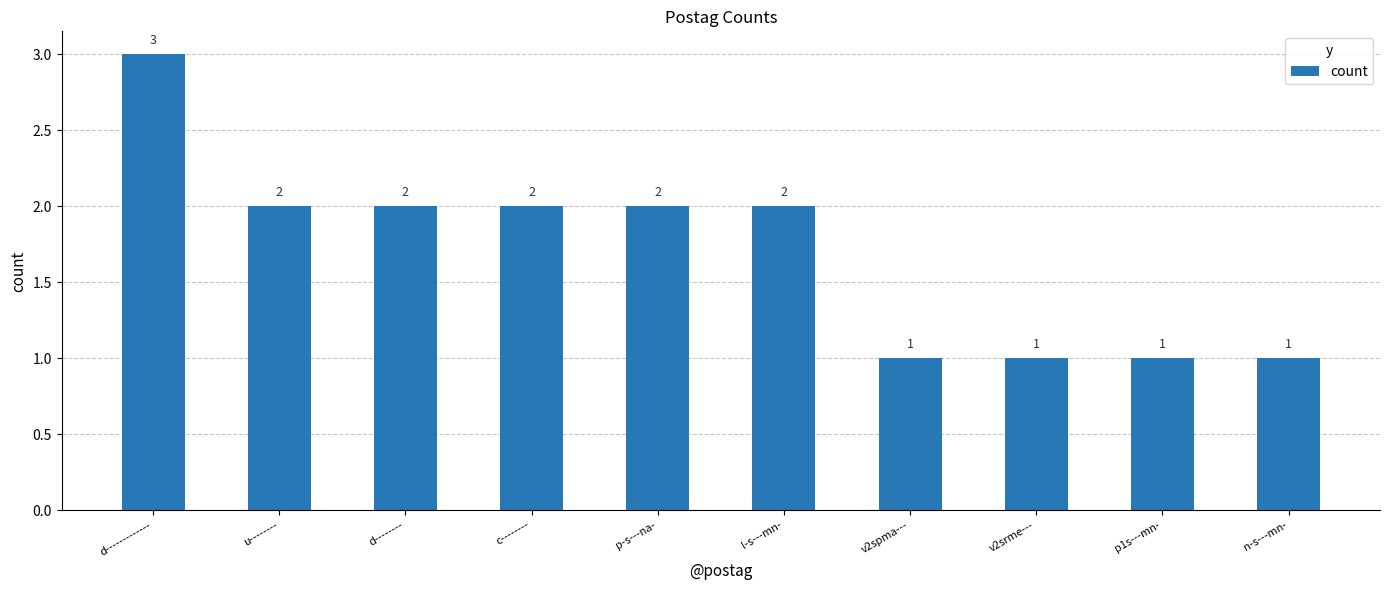

Which category has the highest value across all series?

d-------------